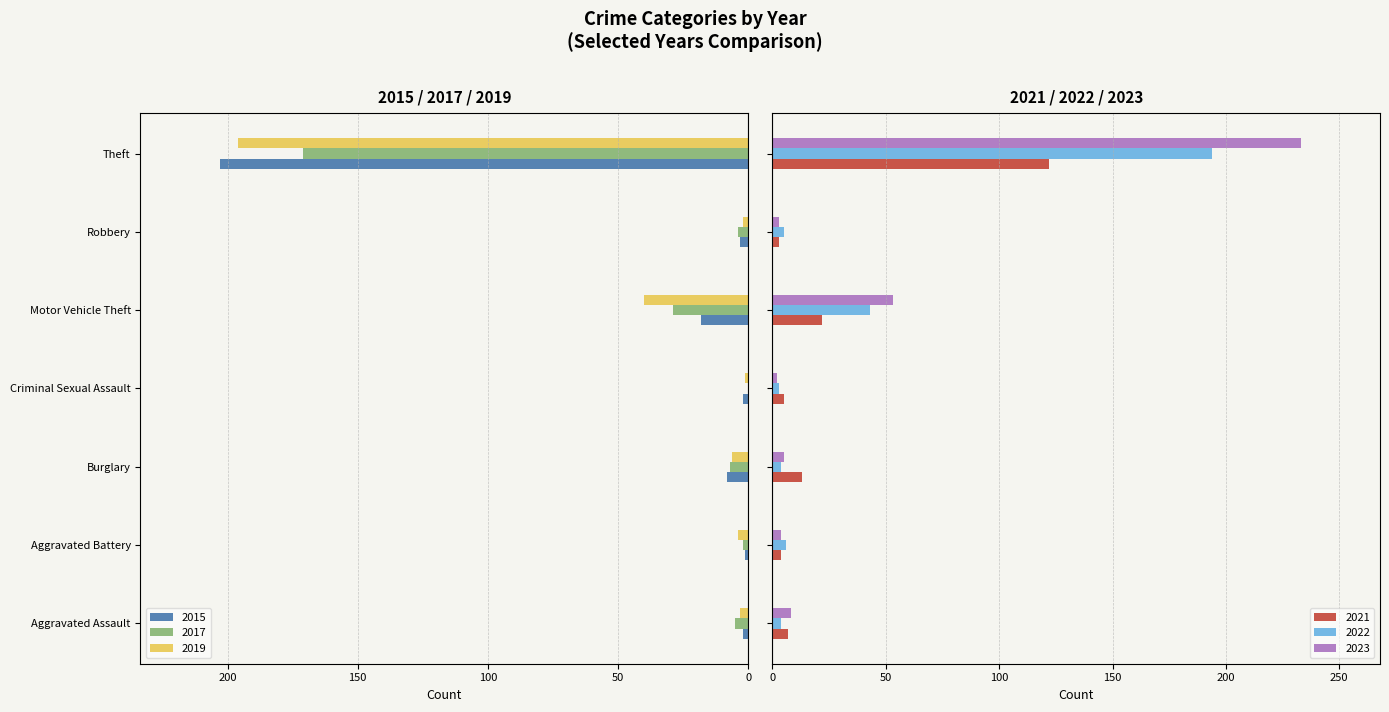

At which label does 2019 first exceed -4?

Aggravated Assault